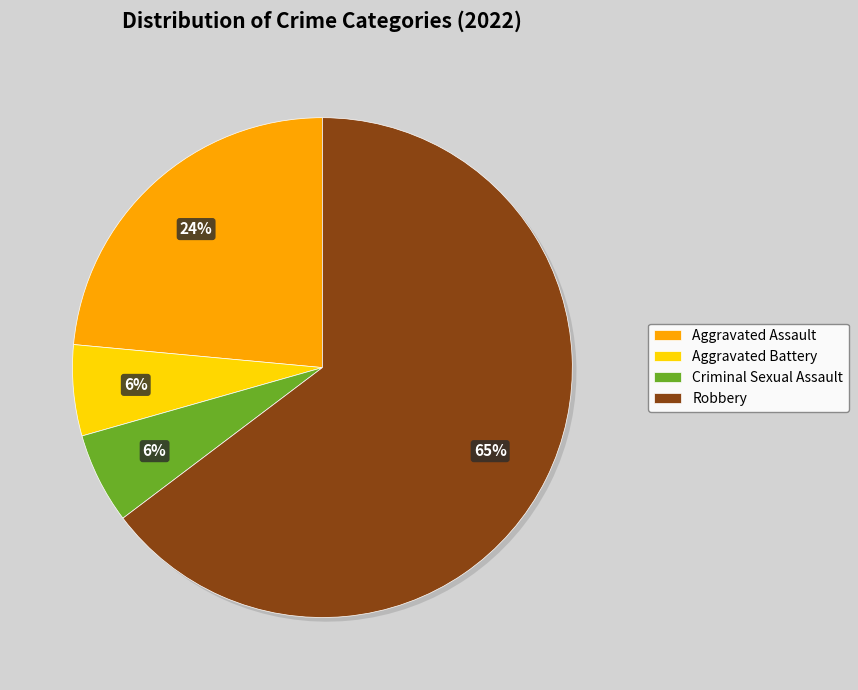

What is the largest slice in the pie chart?

Robbery